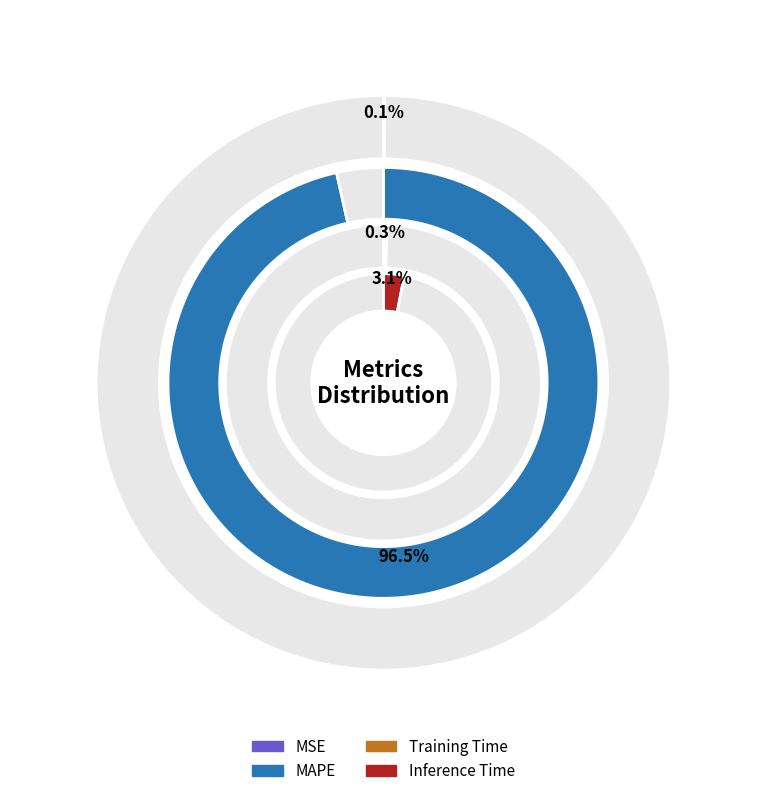

True or false: MAPE accounts for 97% of the total.

True